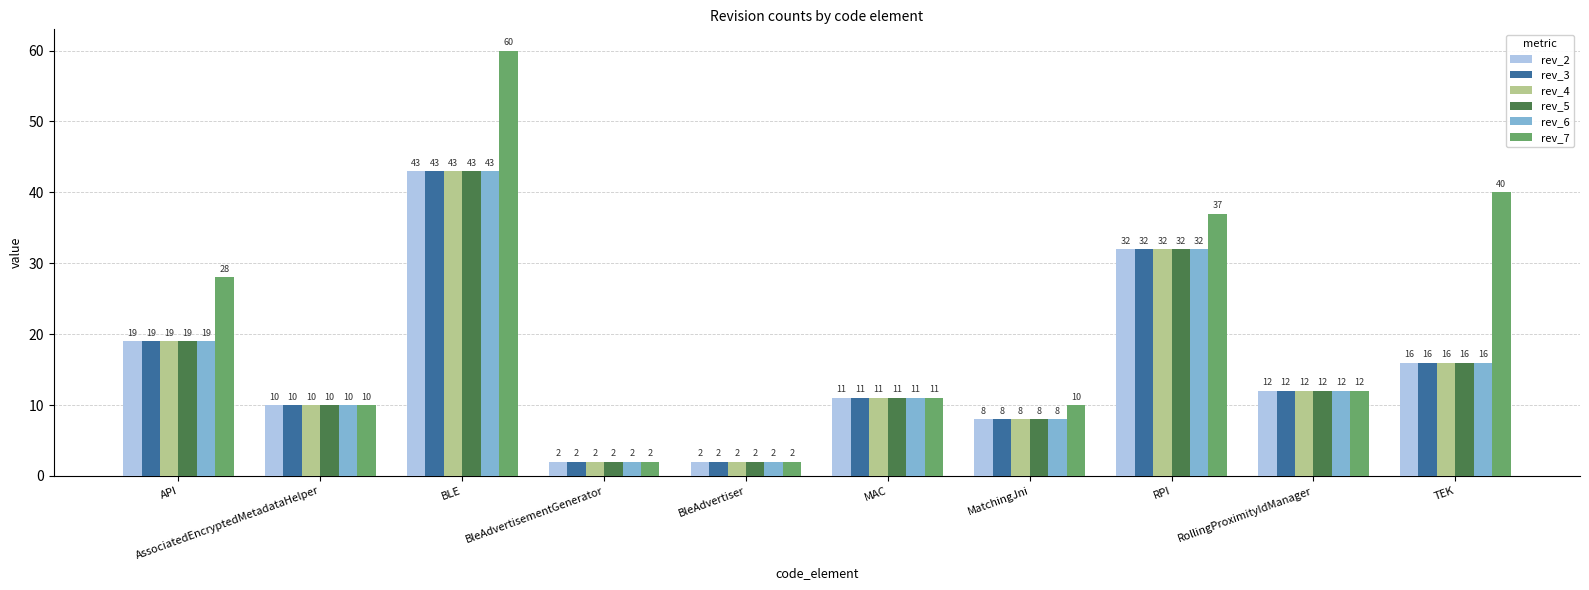

The value of rev_3 at TEK is 16. True or false?

True